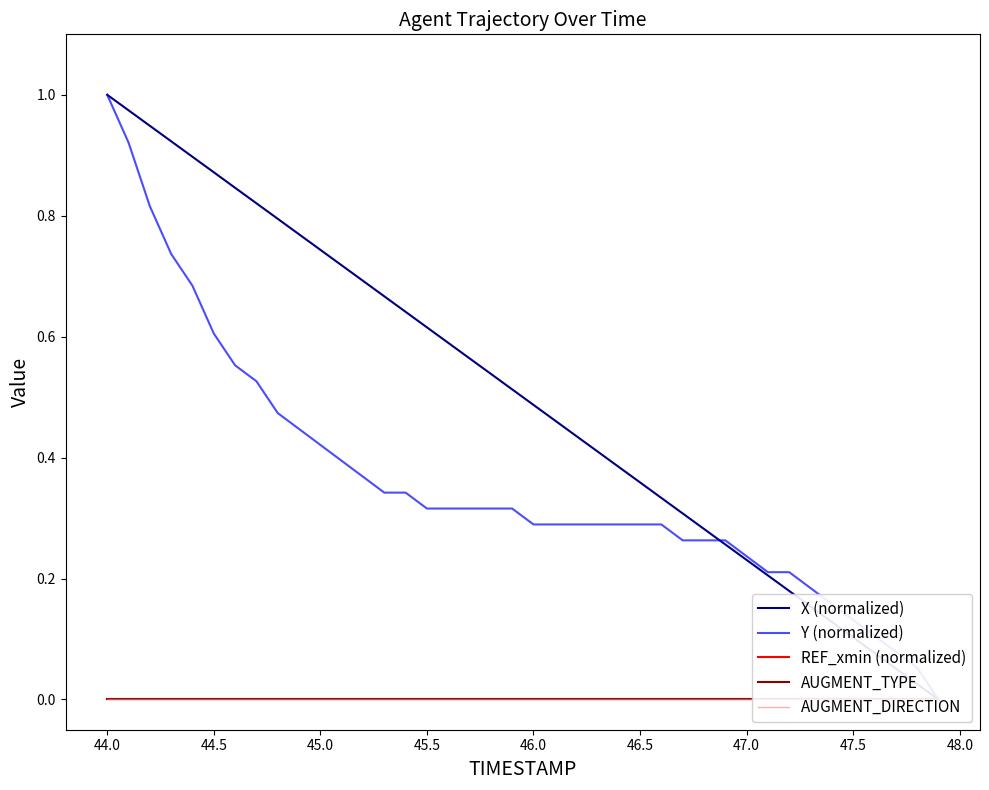

Is this an area chart (filled region under the line)?

No